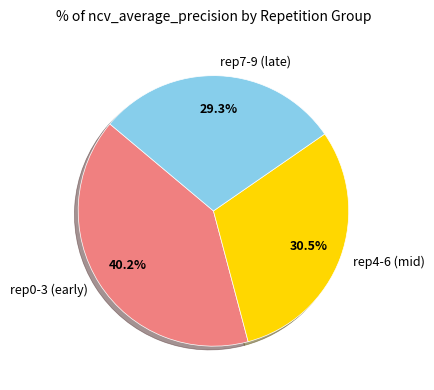

What portion of the pie excludes rep7-9 (late)?

70.7%